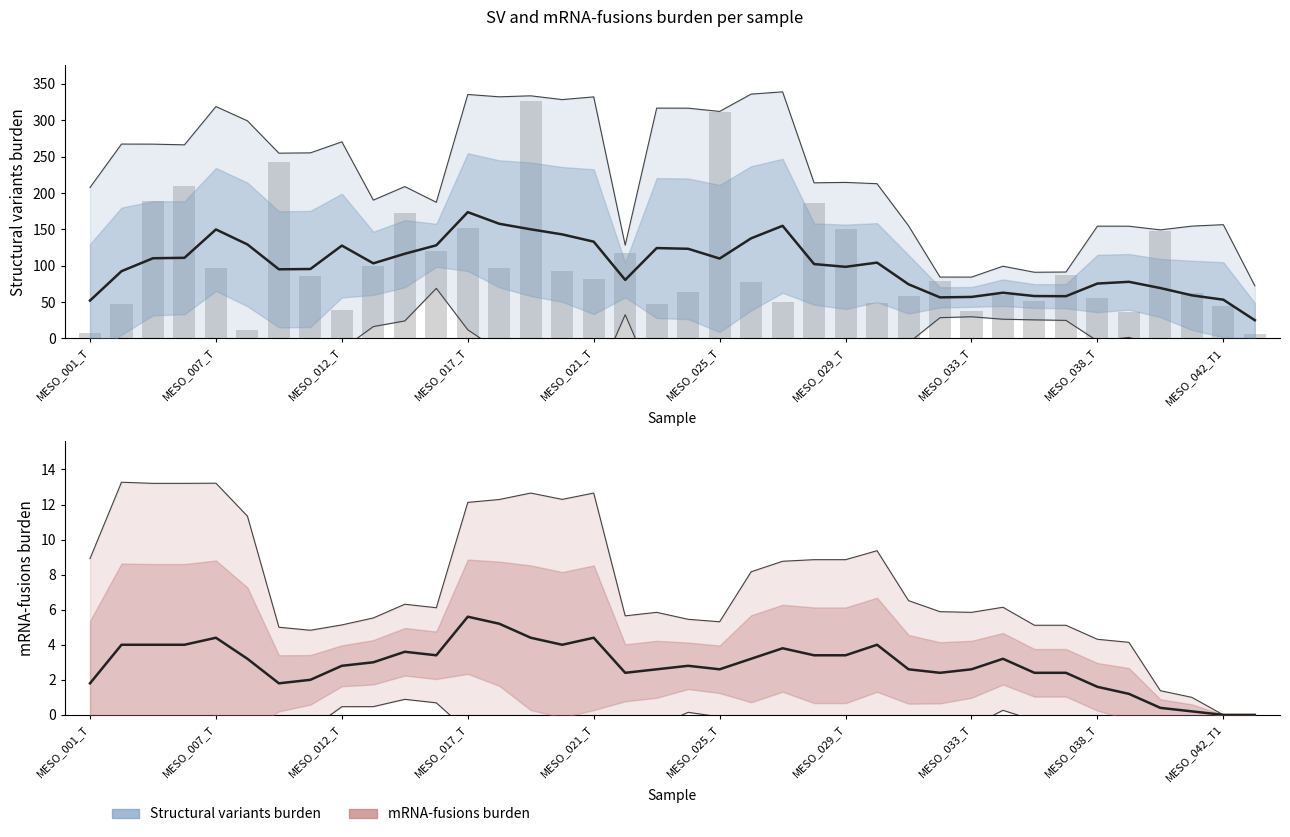

Count the number of categories in the chart.

38